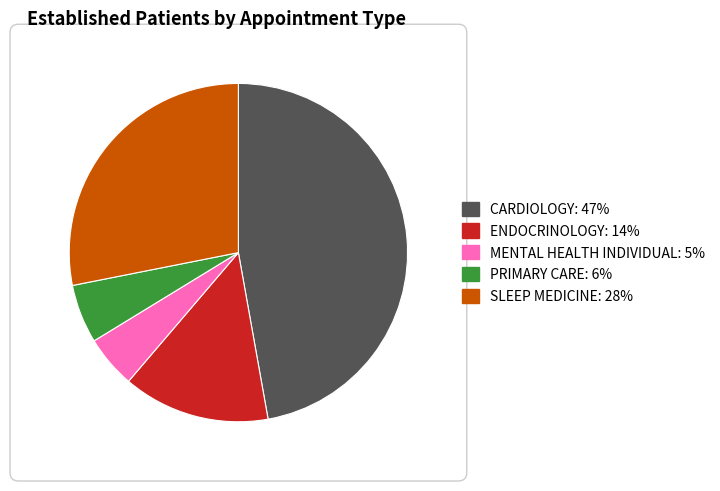

Is there a majority slice in this chart?

No